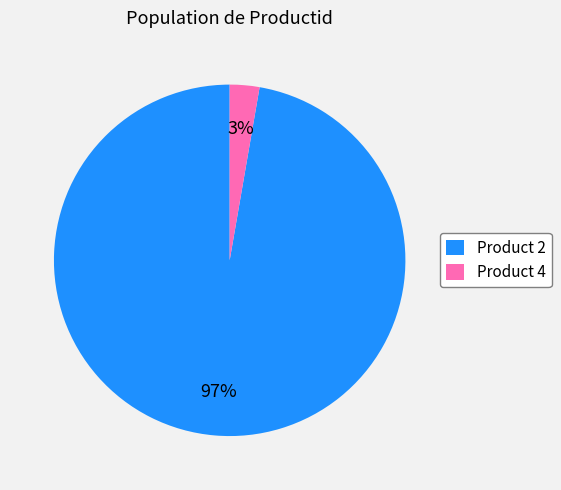

Which category has the smallest portion of the pie?

Product 4